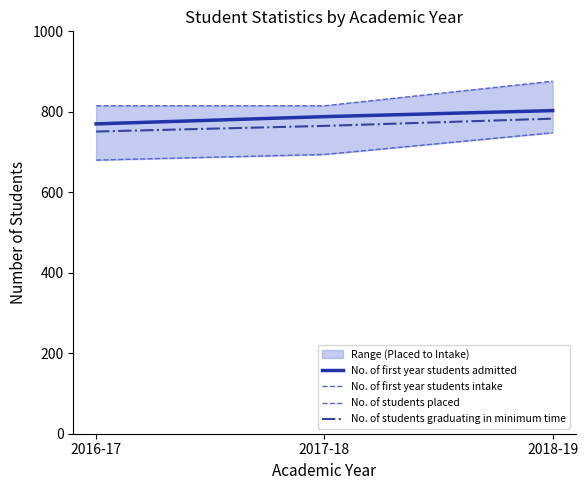

What value does the No. of first year students intake series have at 2018-19, to the nearest 5?

875